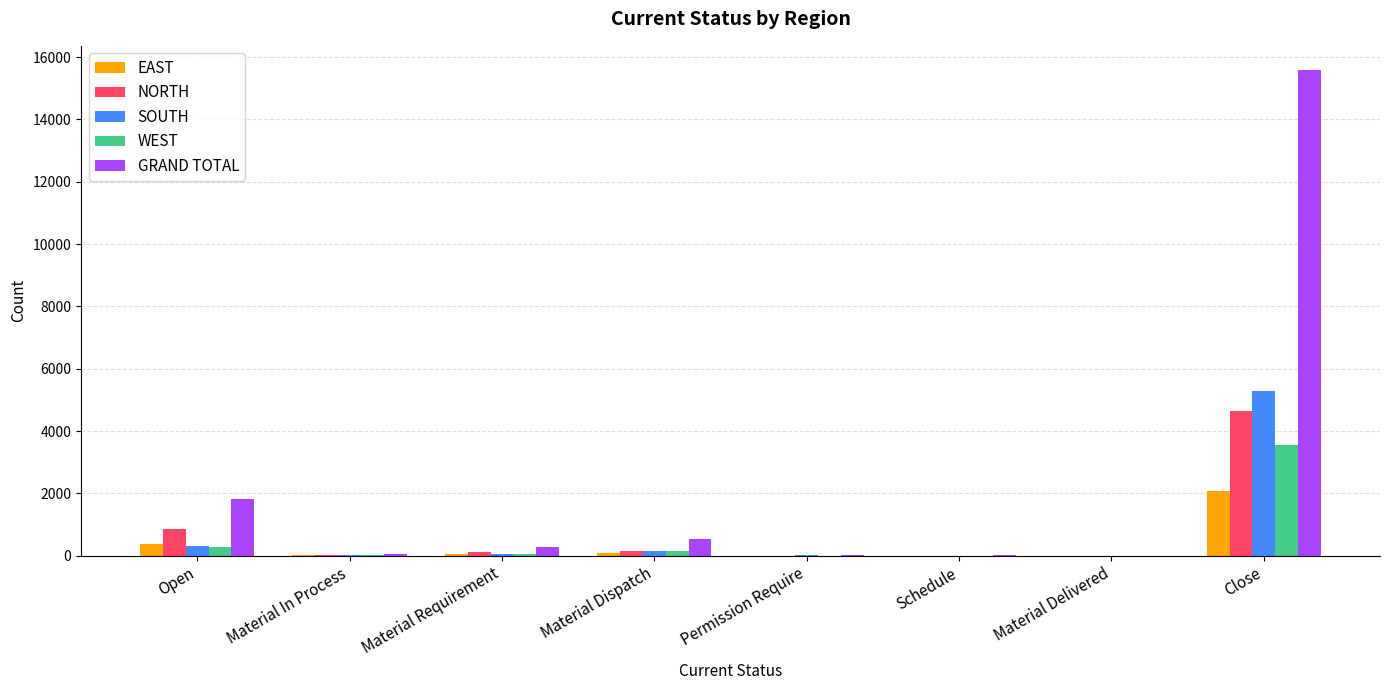

What is the difference between the SOUTH values at Material Requirement and Material Dispatch?

108